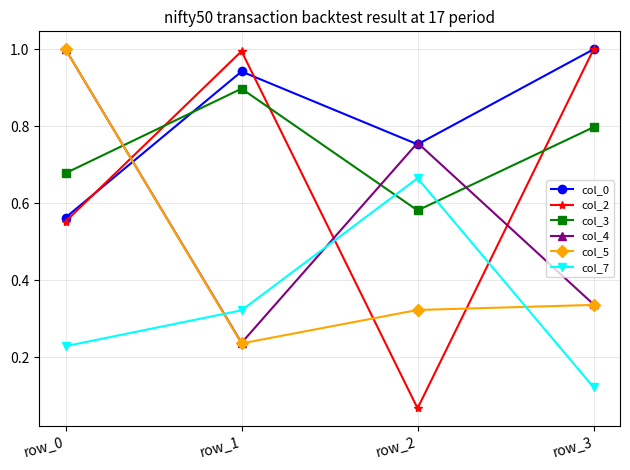

What is the value of the col_0 point at the 4th from the left?

1.0